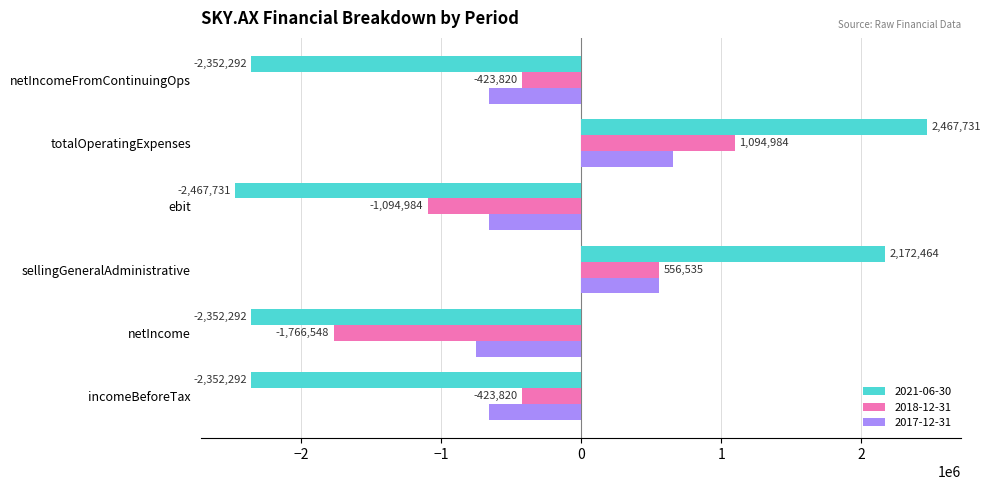

What is the smallest value displayed?

-2467731